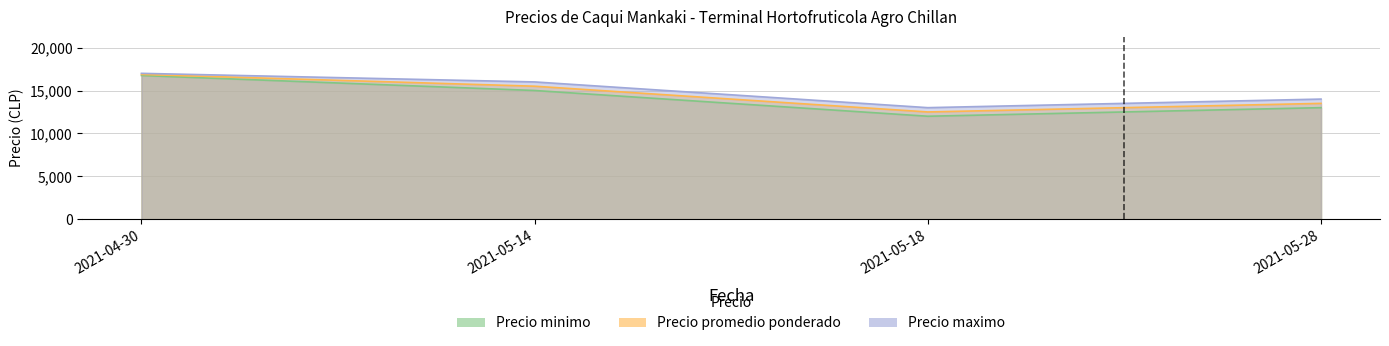

Where is Precio maximo nearest to the value 15000?

2021-05-14